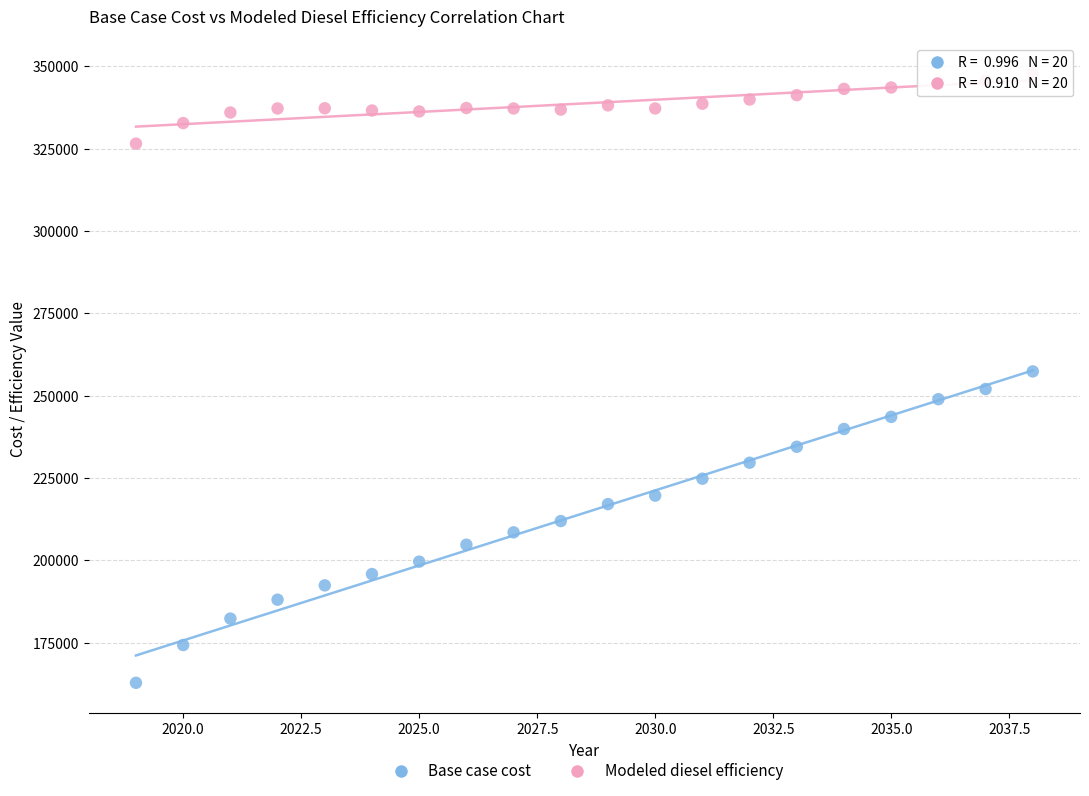

Which series reaches the maximum Y coordinate?

Modeled diesel efficiency